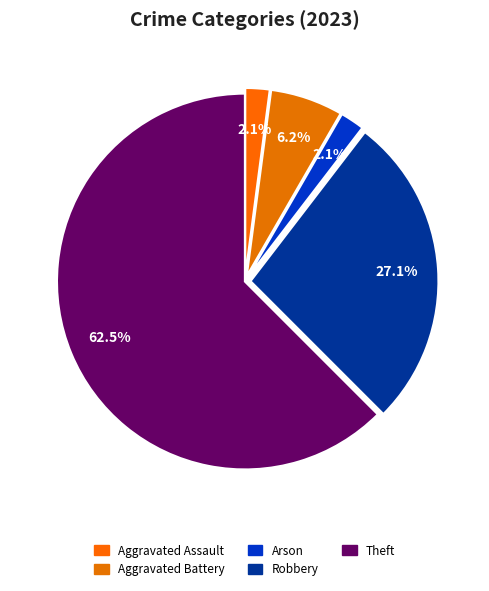

How many slices are in this pie chart?

5